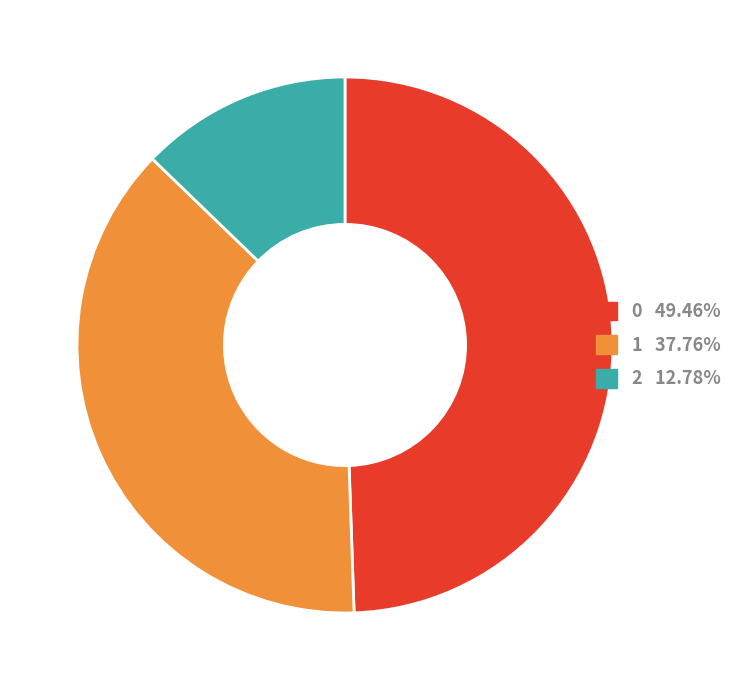

Combined, do 2 and 1 account for over 50%?

Yes